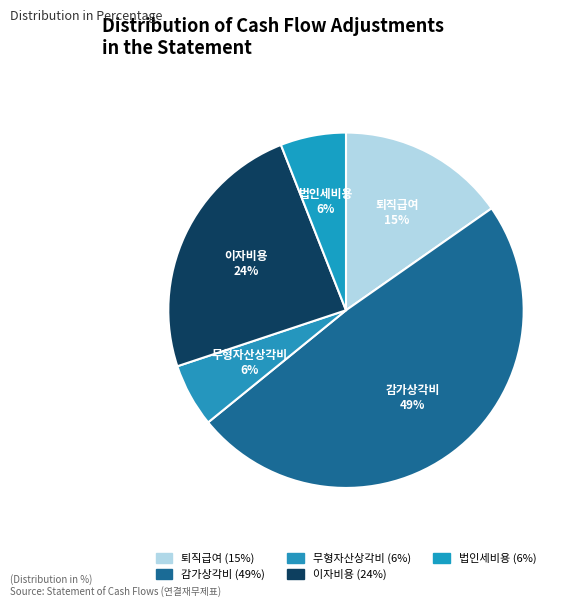

Does 퇴직급여 represent more than half of the total?

No